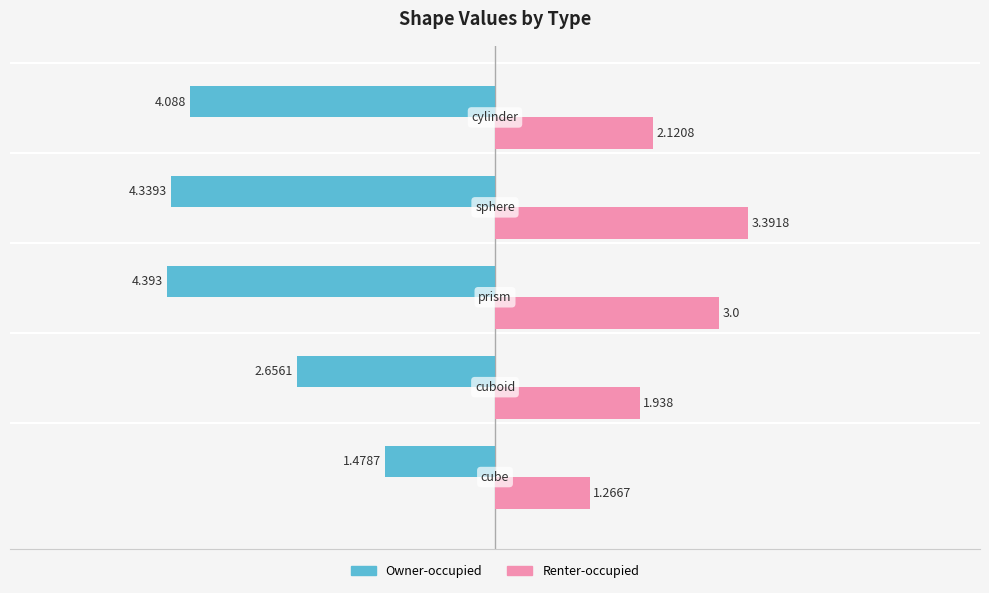

How many data points does each series have?

5